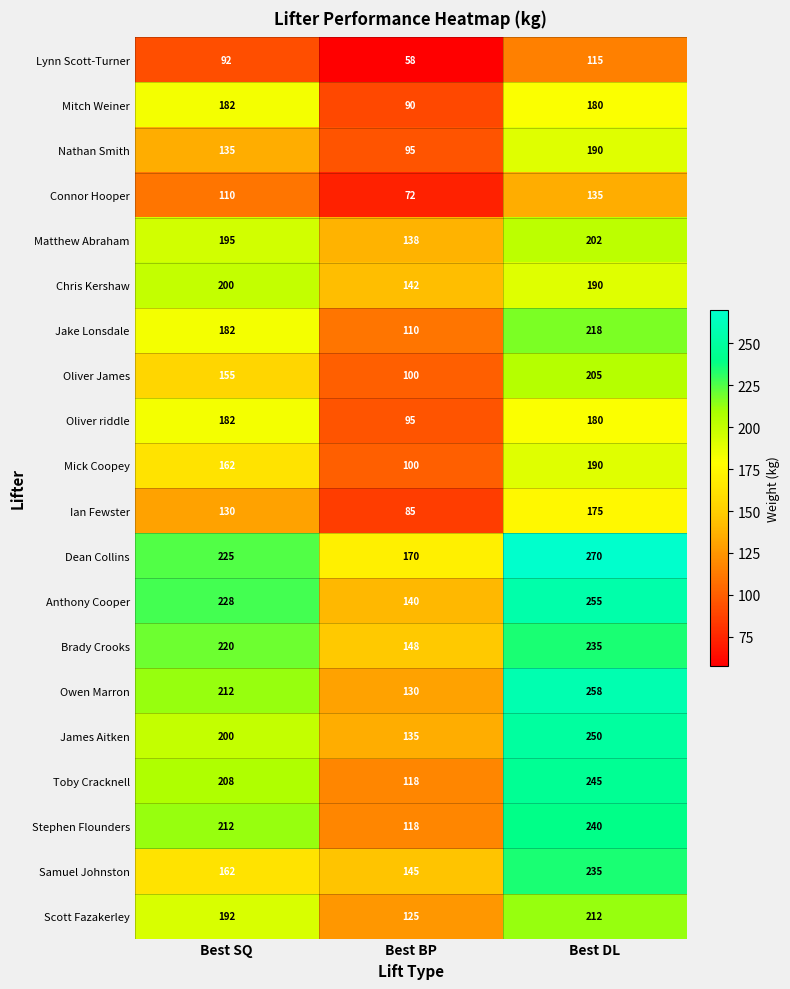

Rank the categories by Anthony Cooper value from highest to lowest.

Best DL, Best SQ, Best BP